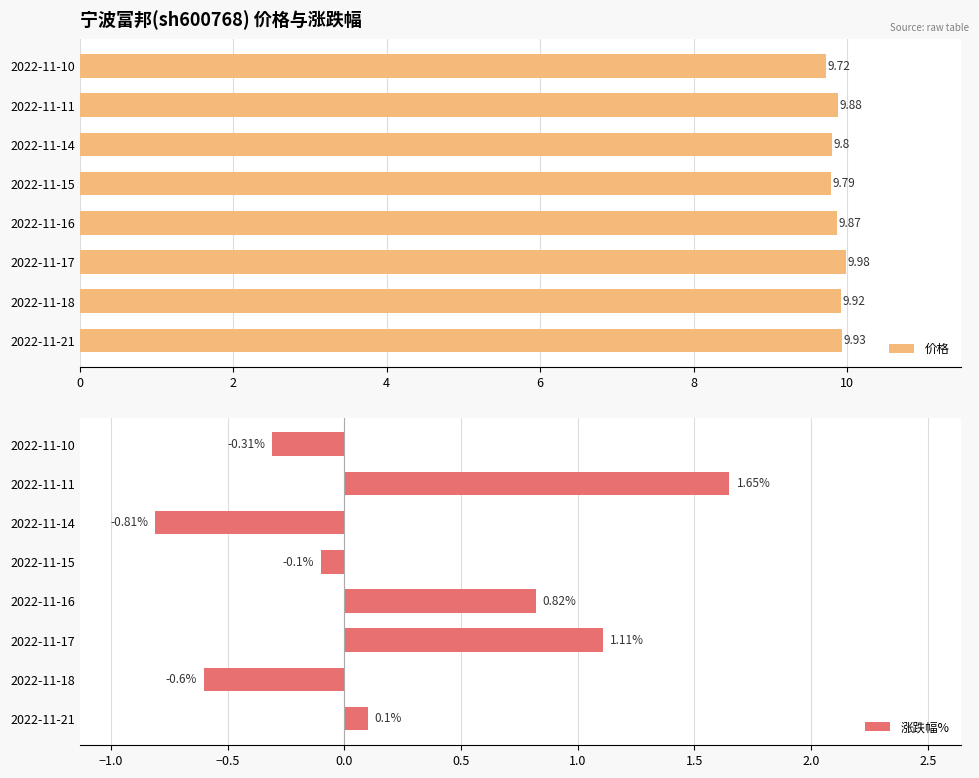

How many bars are there in each group?

2